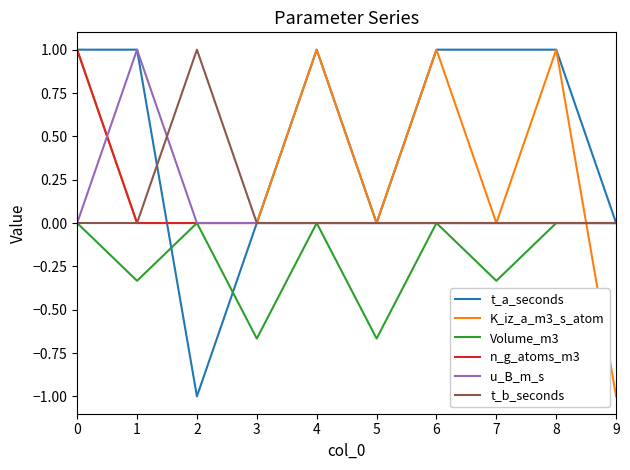

Which category has the highest value in the u_B_m_s series?

1